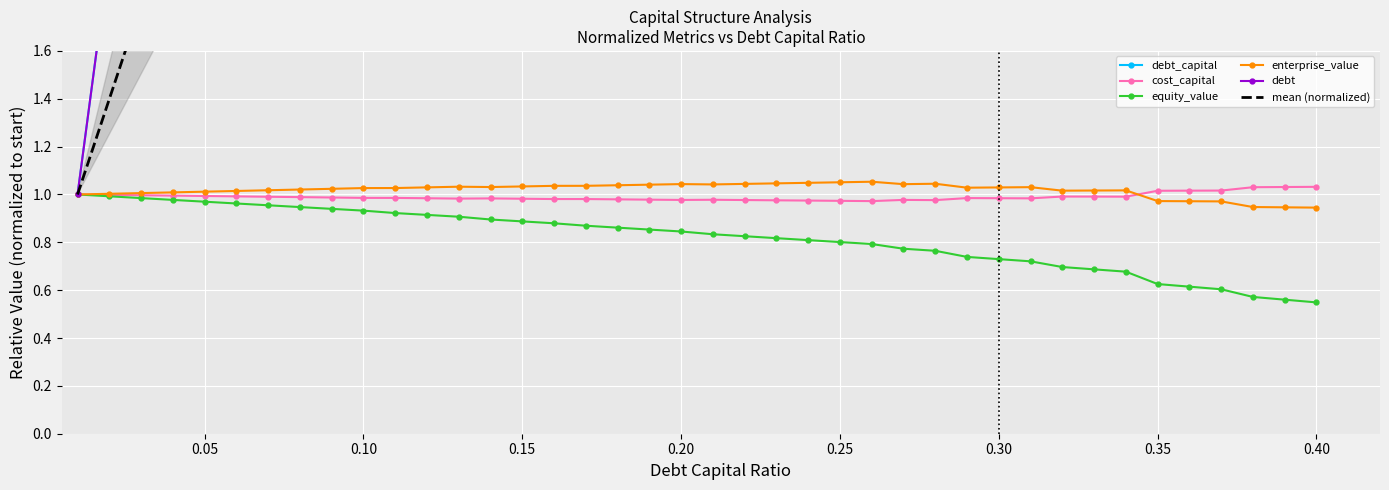

True or false: enterprise_value has more than 1 points higher than both neighbors.

True